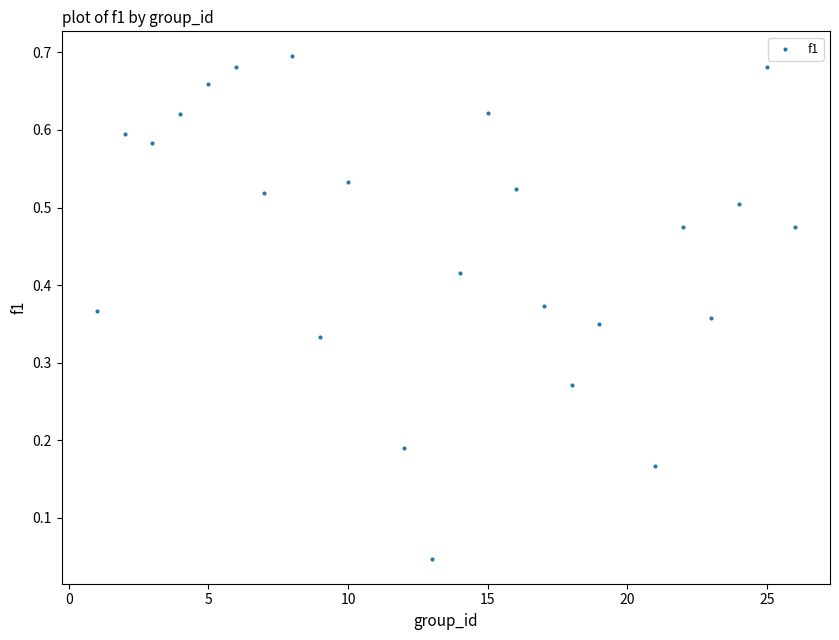

What is the range of X values (max minus min)?

25.0